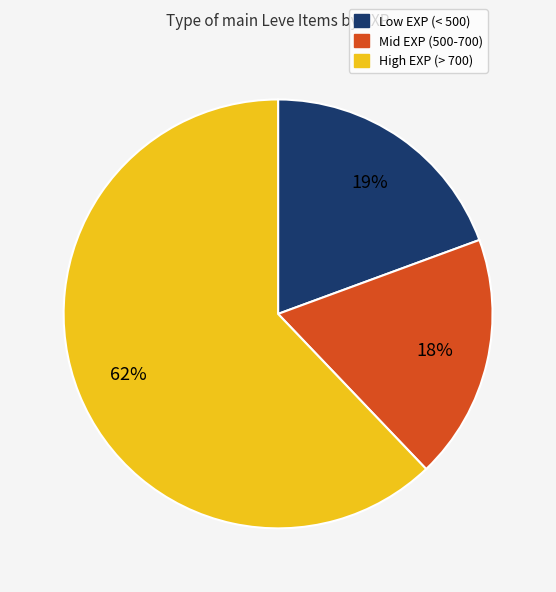

Is High EXP (> 700) the majority of the pie?

Yes